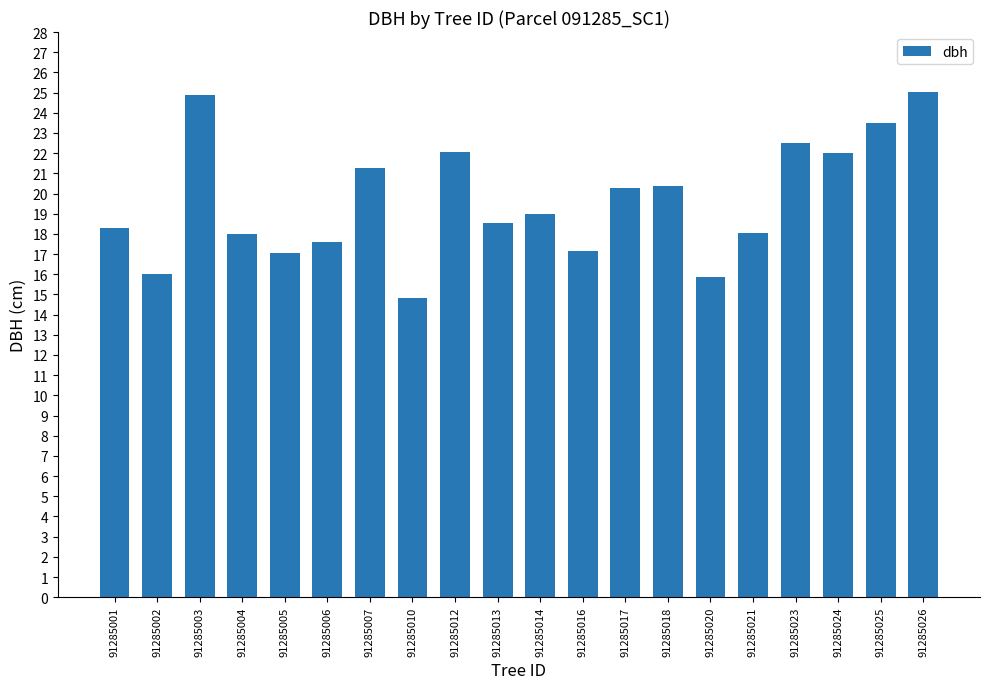

Does the chart contain any negative values?

No